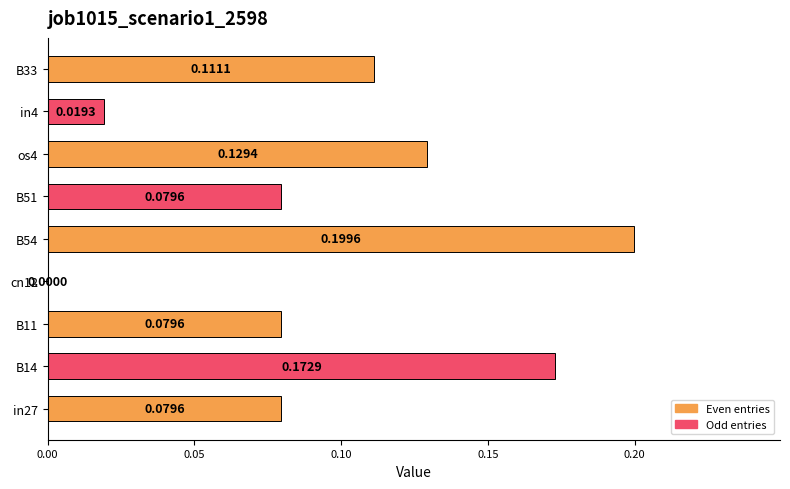

Count the number of data series in this chart.

1